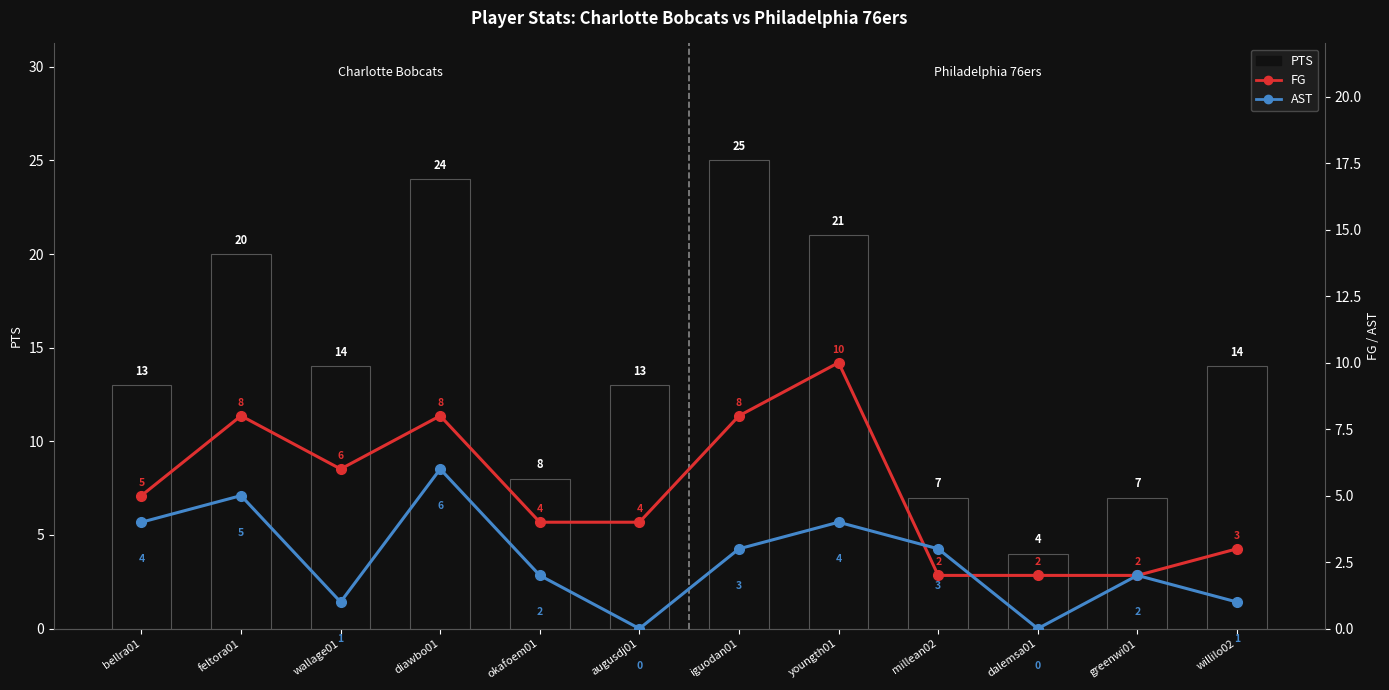

What is the sum of all FG values?

62